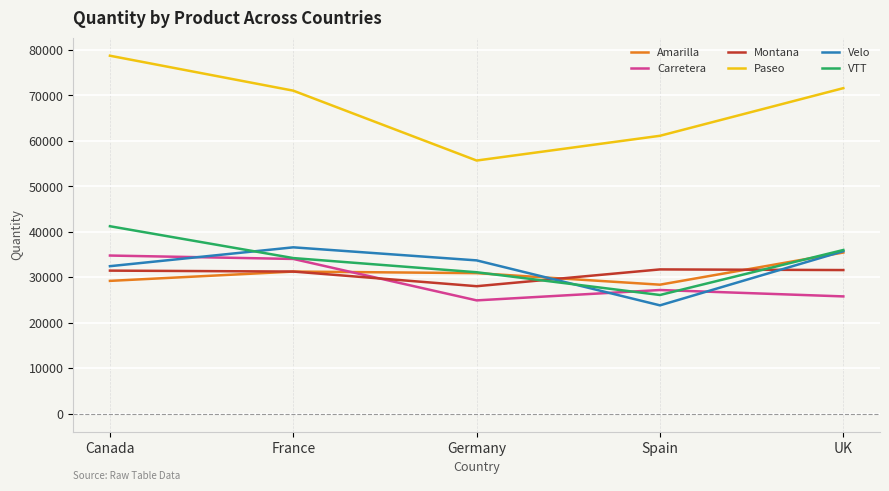

Read the VTT value at Spain.

26129.0